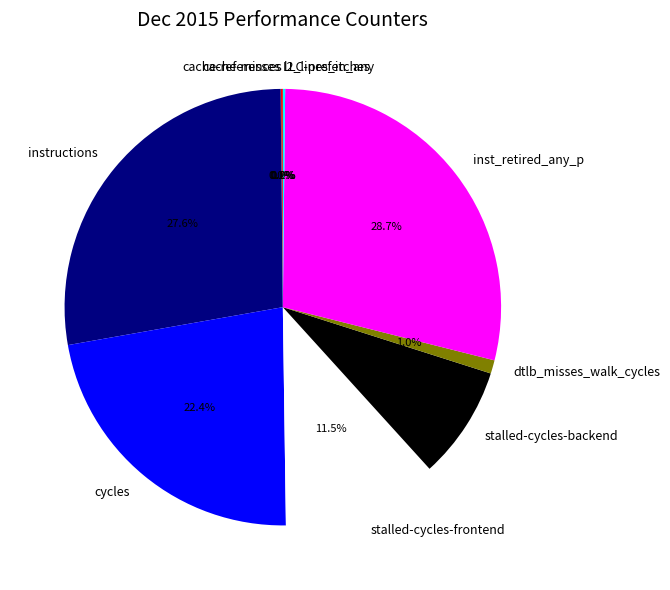

Does instructions account for over 50% of the chart?

No